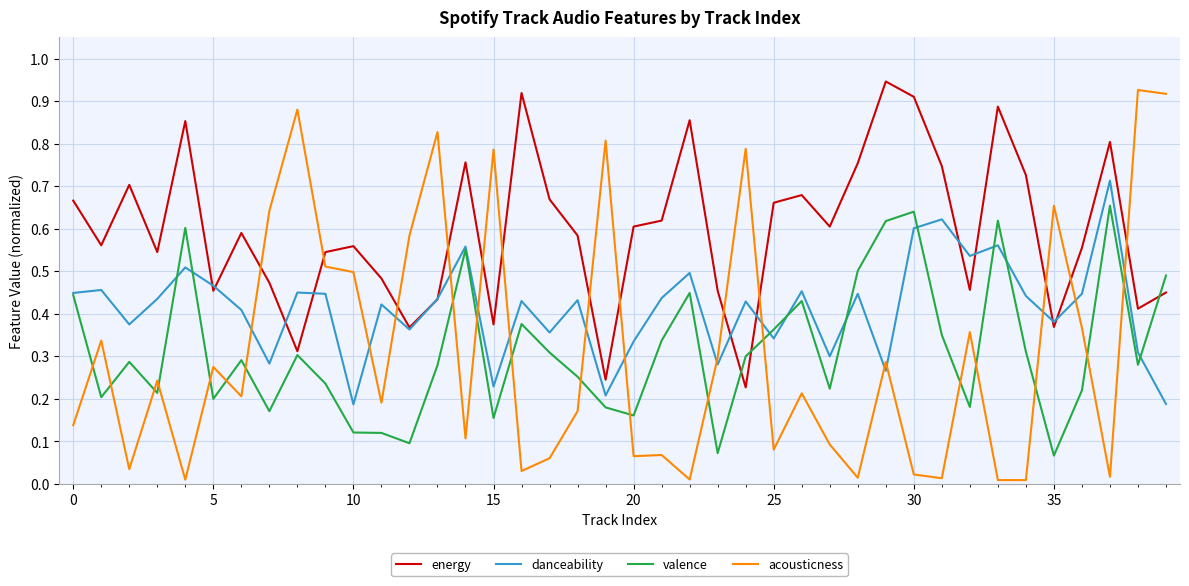

Which series has the largest range (max minus min)?

acousticness